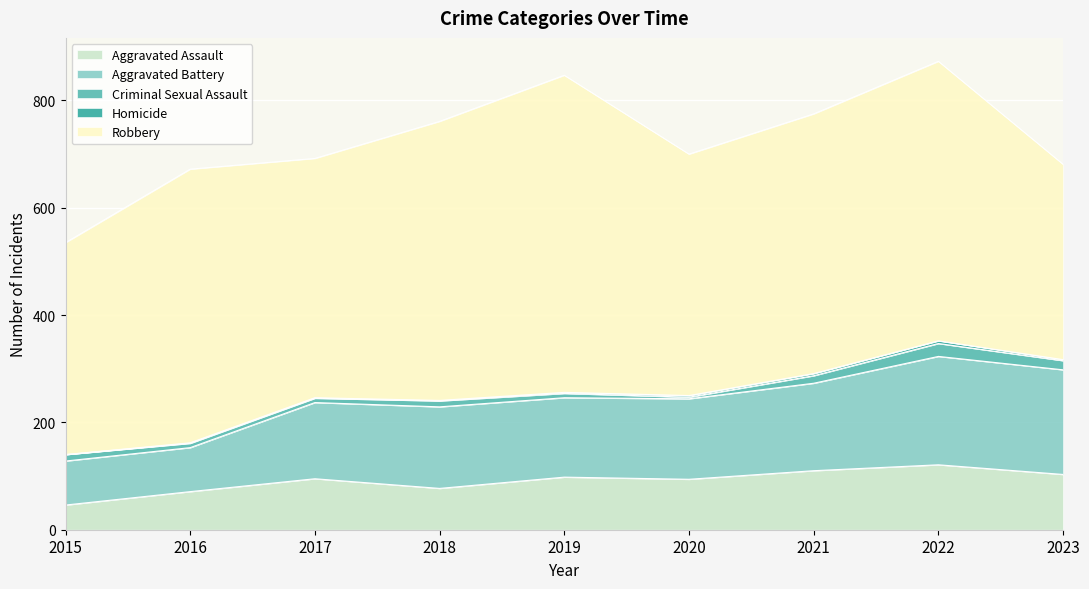

Reading right to left, transcribe all the data shown in this chart.

Aggravated Assault: 103	121	110	94	98	77	95	71	46
Aggravated Battery: 195	202	163	150	148	152	142	82	82
Criminal Sexual Assault: 17	24	14	3	8	11	8	8	12
Homicide: 2	5	4	3	2	1	1	1	0
Robbery: 364	521	484	450	591	520	446	510	395